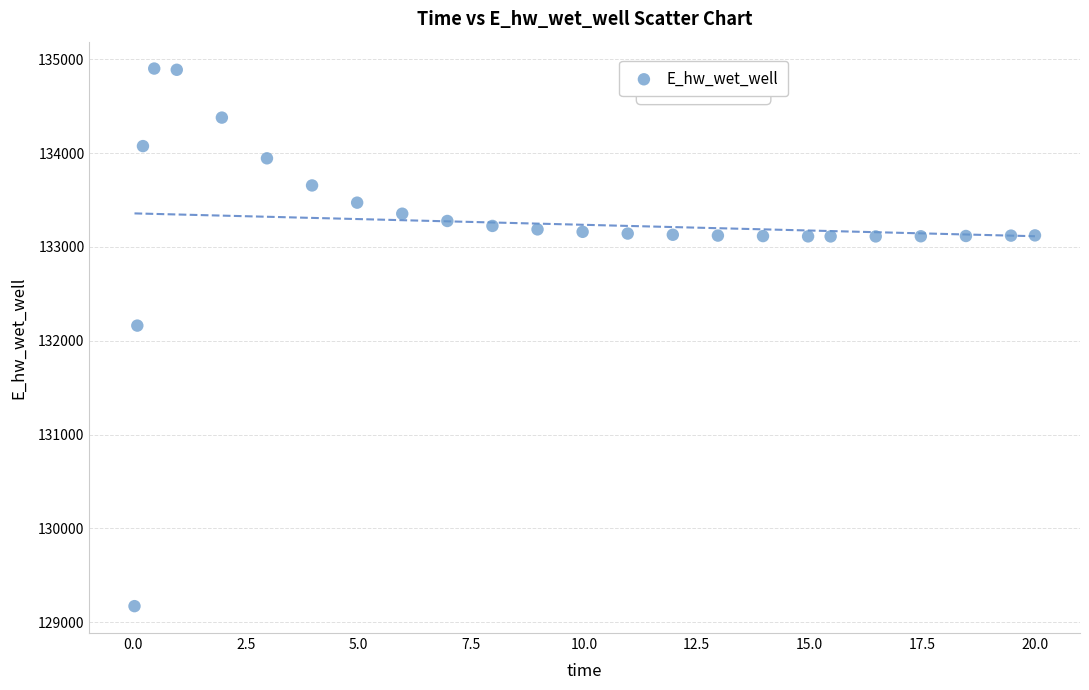

What is the range of X values (max minus min)?

20.0